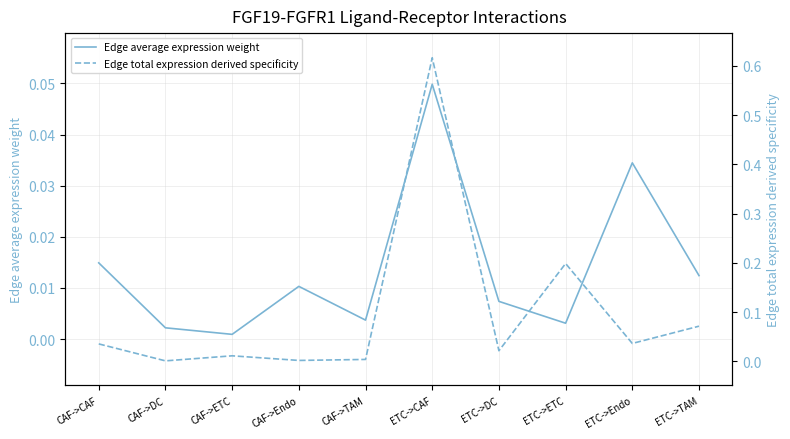

Rank the categories by Edge average expression weight value from highest to lowest.

ETC->CAF, ETC->Endo, CAF->CAF, ETC->TAM, CAF->Endo, ETC->DC, CAF->TAM, ETC->ETC, CAF->DC, CAF->ETC